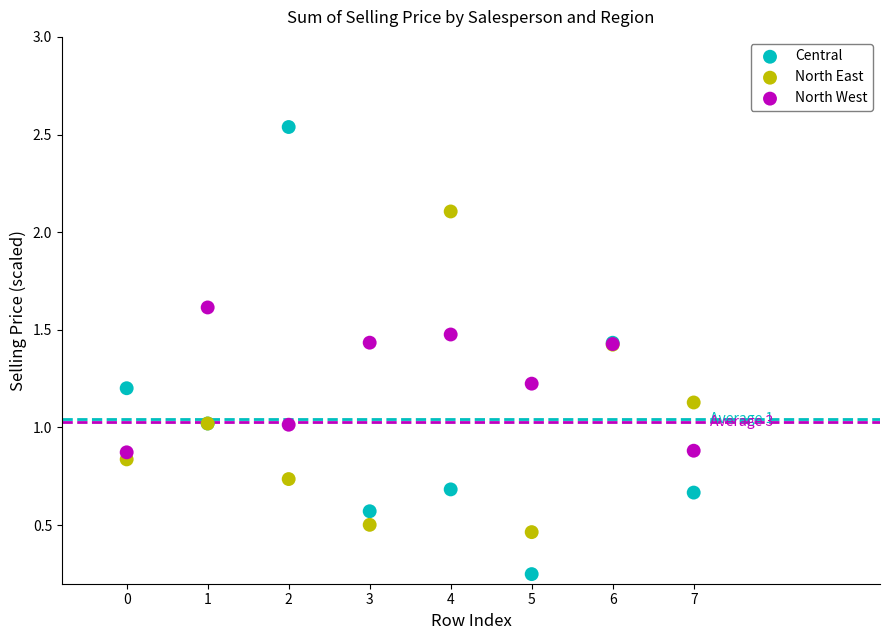

Which series reaches the maximum Y coordinate?

Central